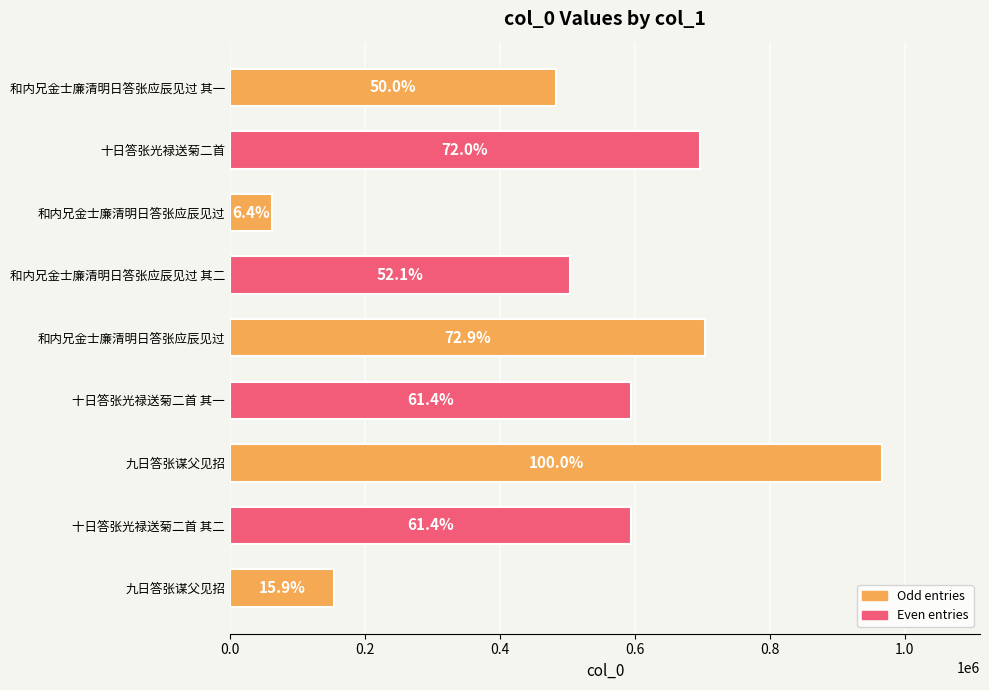

Are the bars horizontal?

Yes